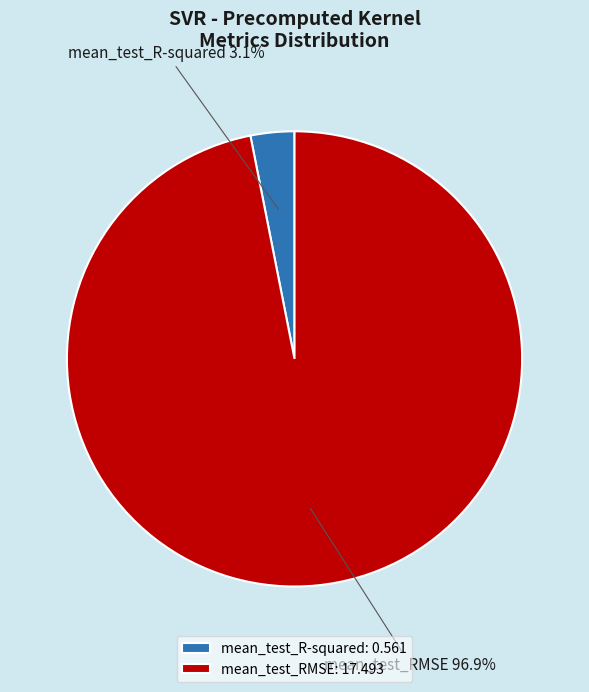

To the nearest percent, what is the difference between the mean_test_RMSE and mean_test_R-squared slice percentages?

94%